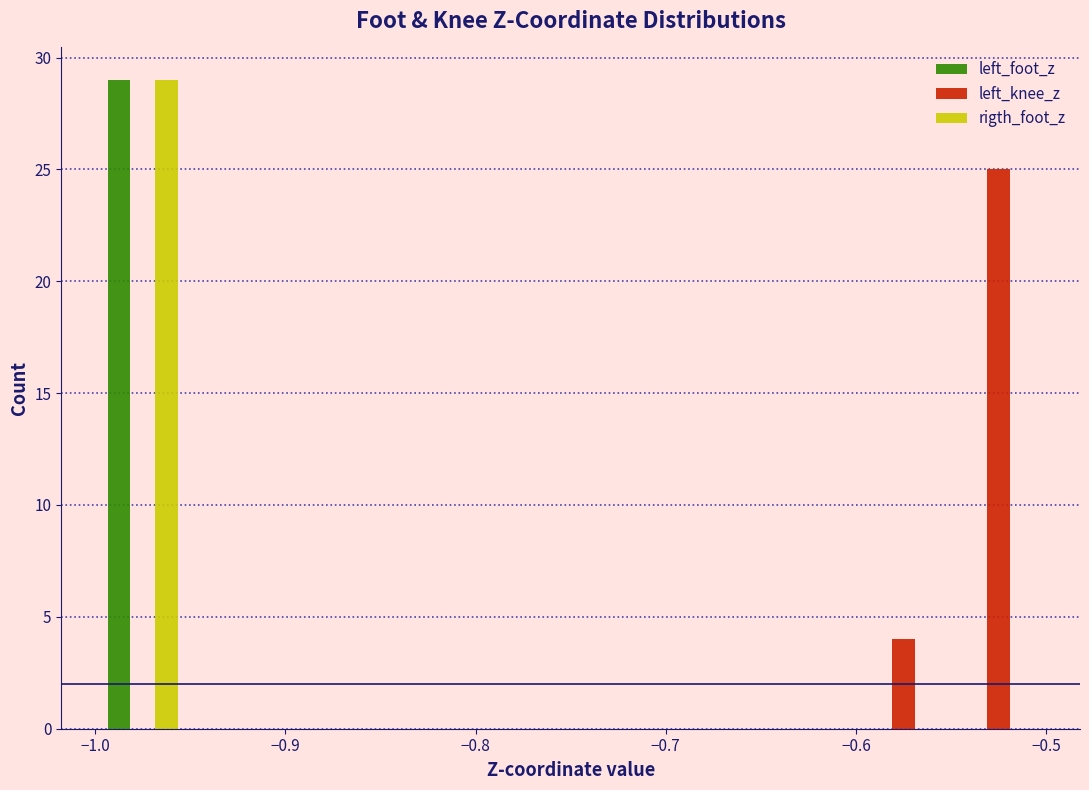

What is the height of the left_foot_z bar covering -1.00 to -0.95 on the x-axis? The values are not printed on the chart, so give them approximately, as read against the axis.

29